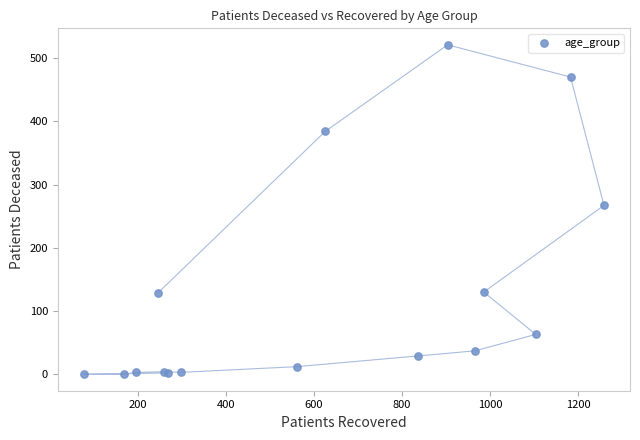

What Y value in the scatter plot is closest to 260?

267